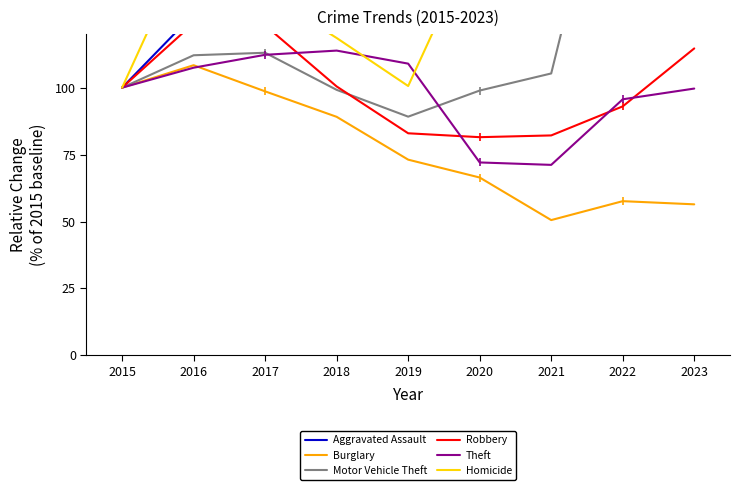

True or false: Motor Vehicle Theft and Burglary cross at least once.

False